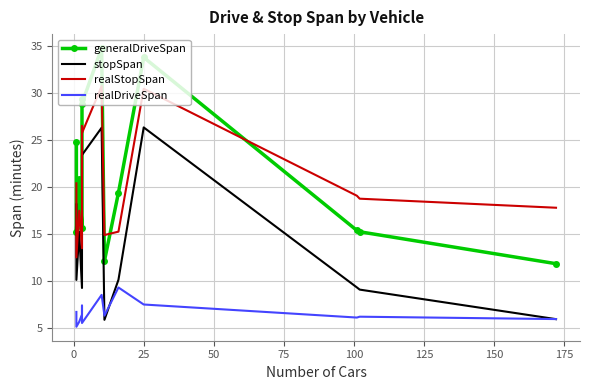

True or false: generalDriveSpan and realDriveSpan intersect in this chart.

False